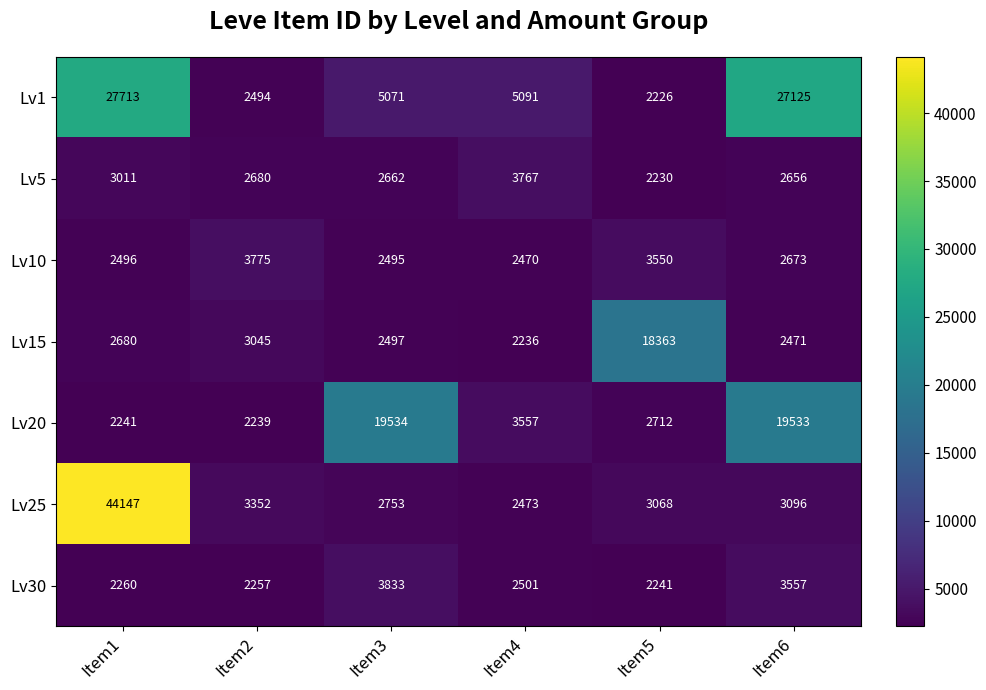

At which category is the sum across all series the highest?

Item1